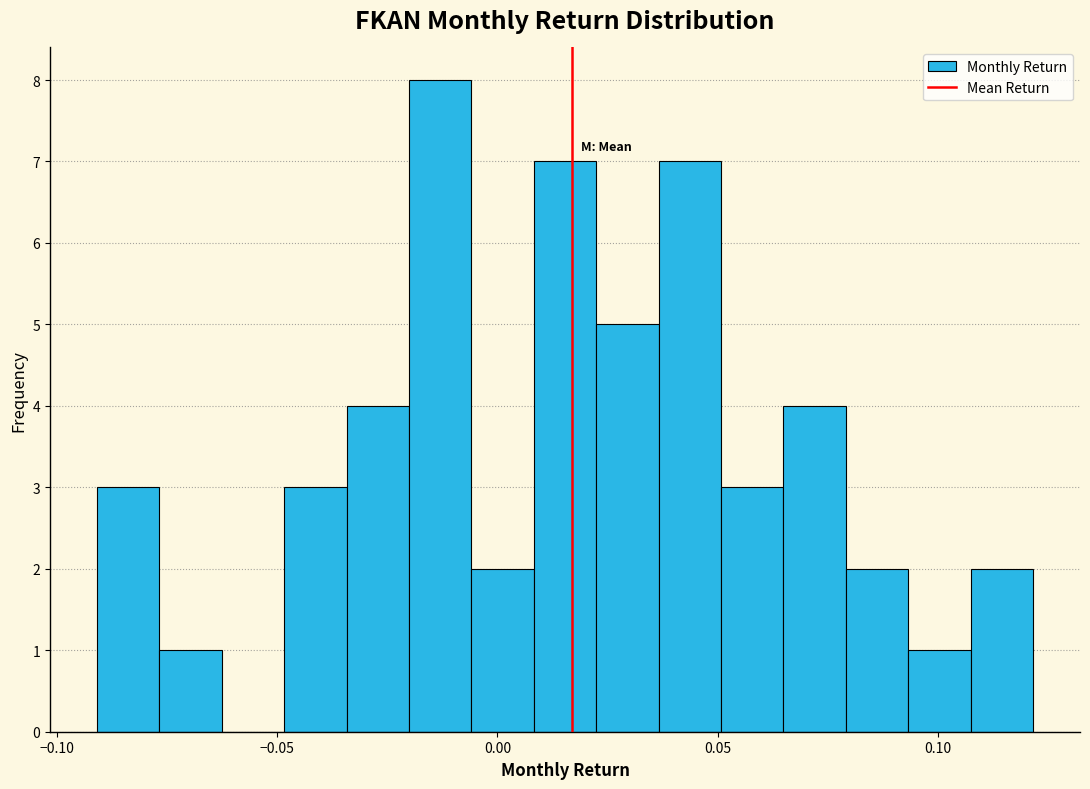

Read against the x-axis, roughly where is the centre of the tallest bar?

-0.015